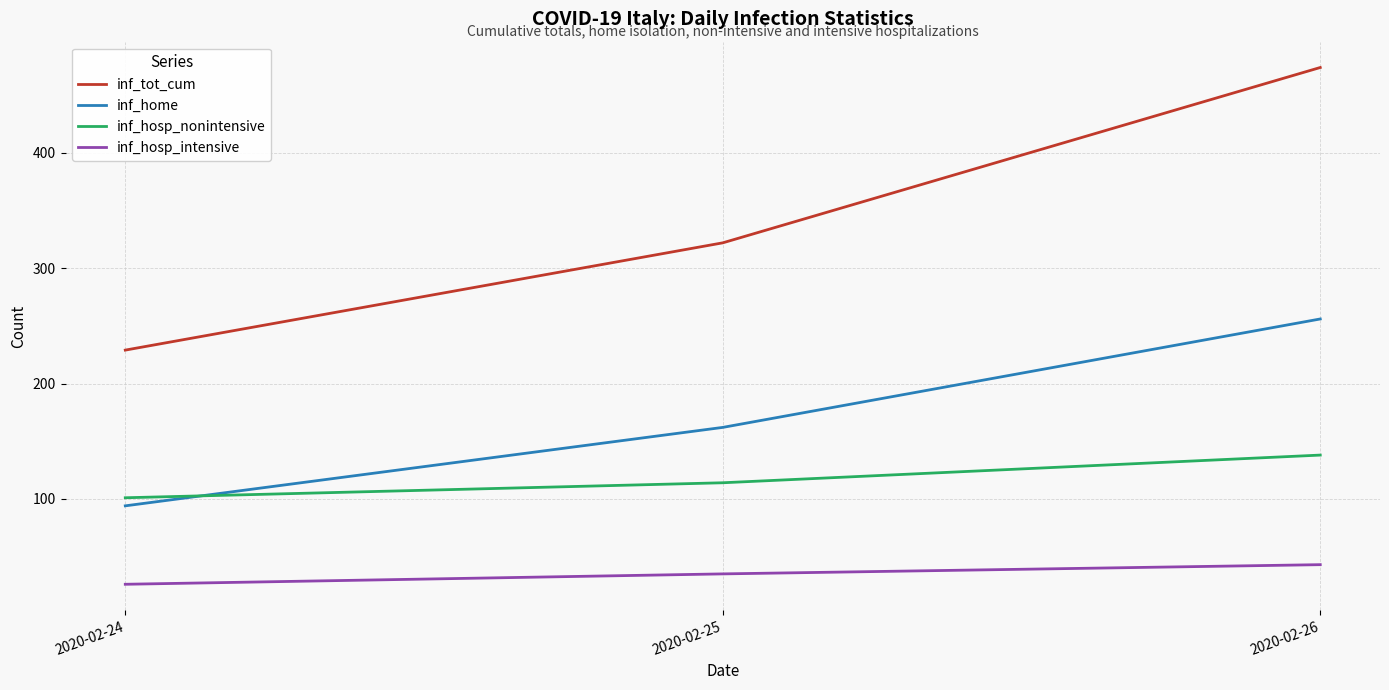

At how many categories does at least one series exceed 376?

1